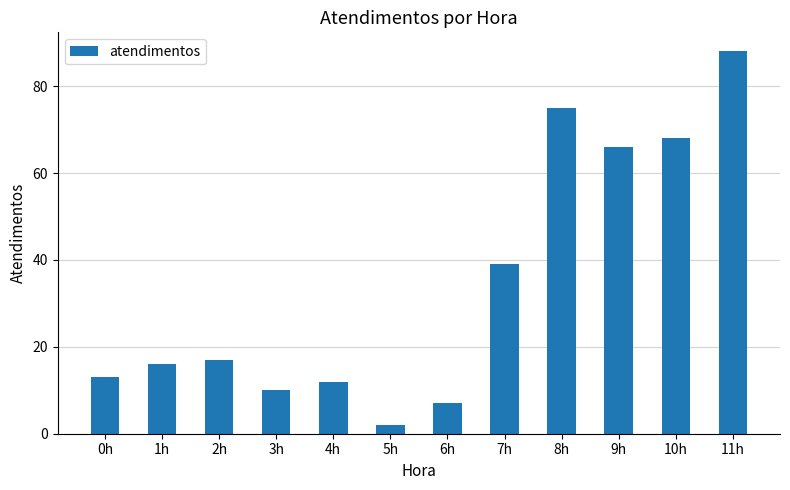

Which has a higher value, 5h or 4h?

4h